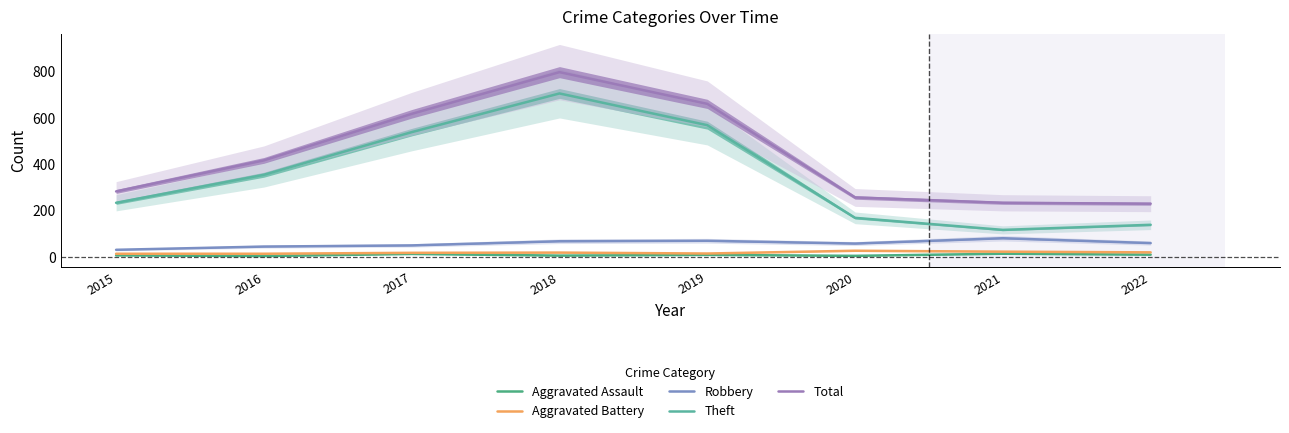

True or false: Robbery and Theft intersect in this chart.

False